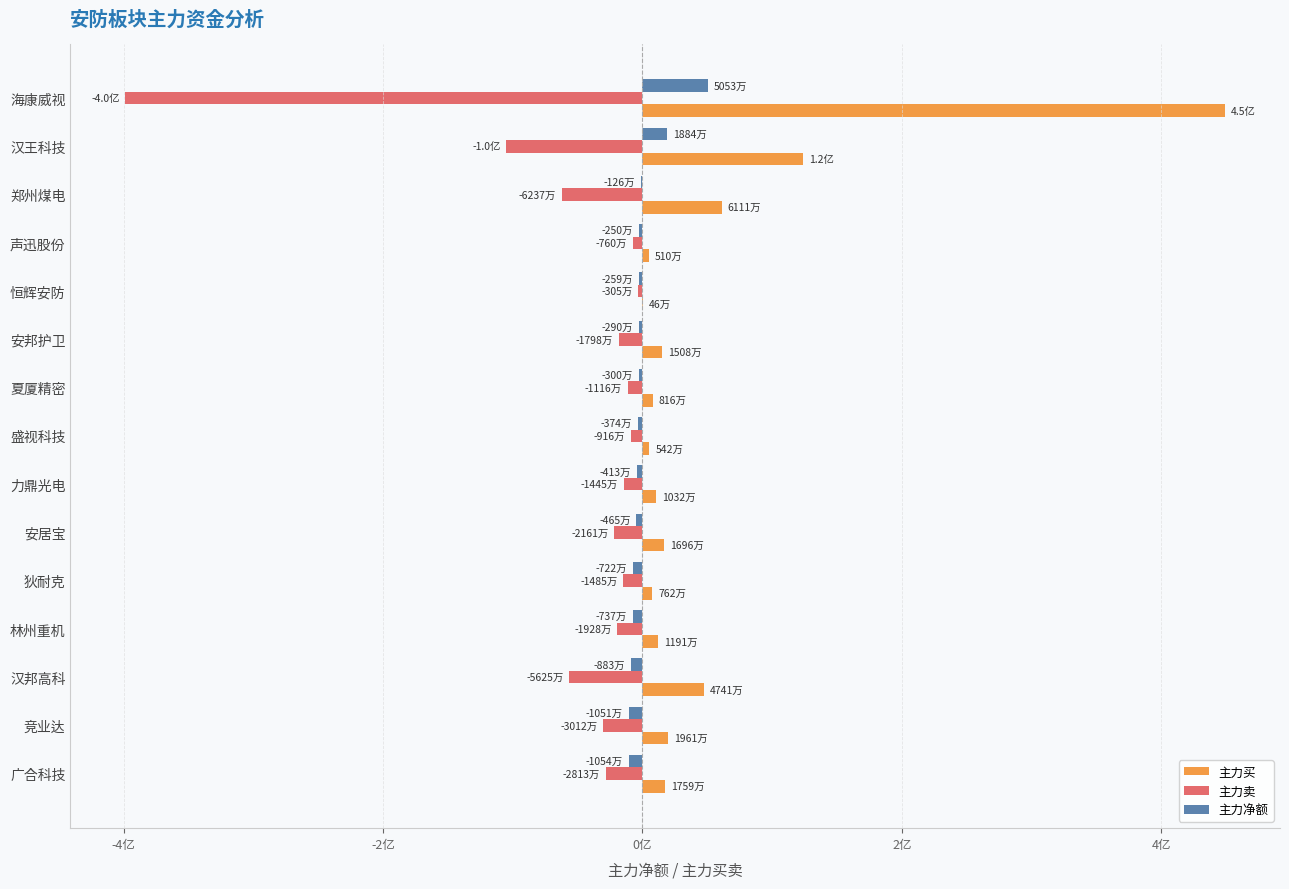

Rank the series by their maximum value, from lowest to highest.

主力卖, 主力净额, 主力买